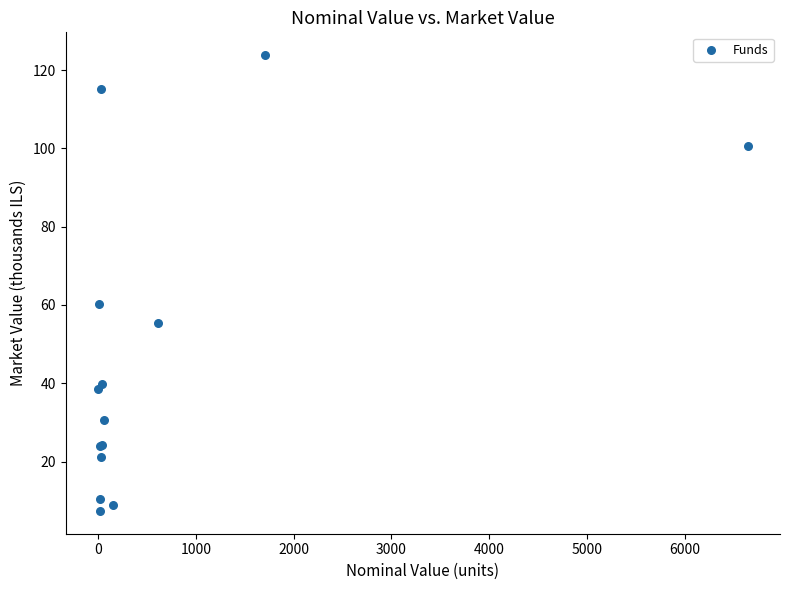

What Y value in the scatter plot is closest to 65?

60.3